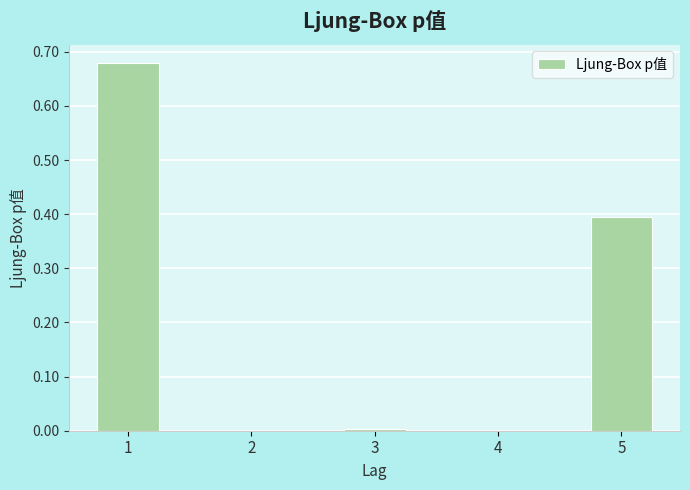

The chart shows a value of 0.3 at 2. True or false?

False